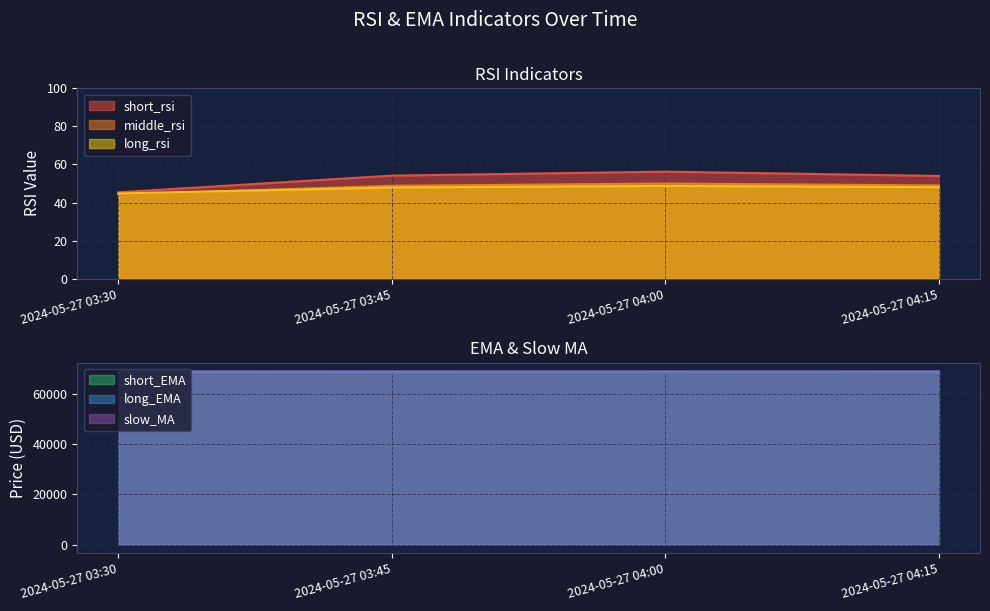

What is the sum of all long_EMA values?

275070.0